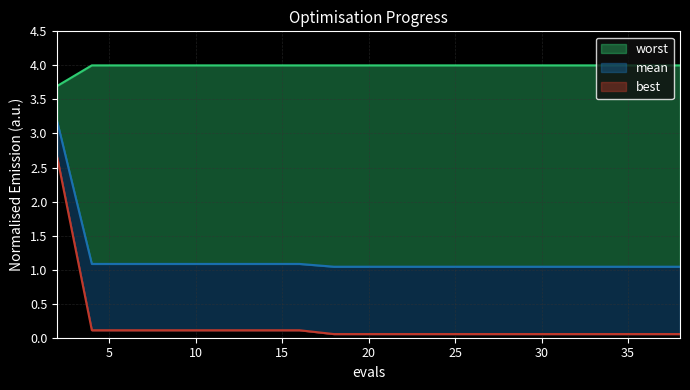

Which label corresponds to the largest value in the chart?

4